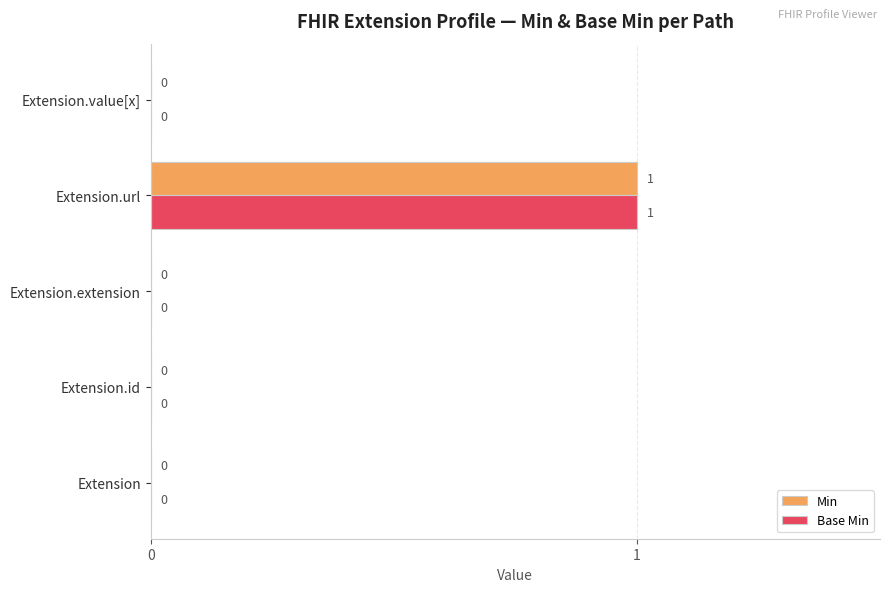

The value of Base Min at Extension is -1. True or false?

False